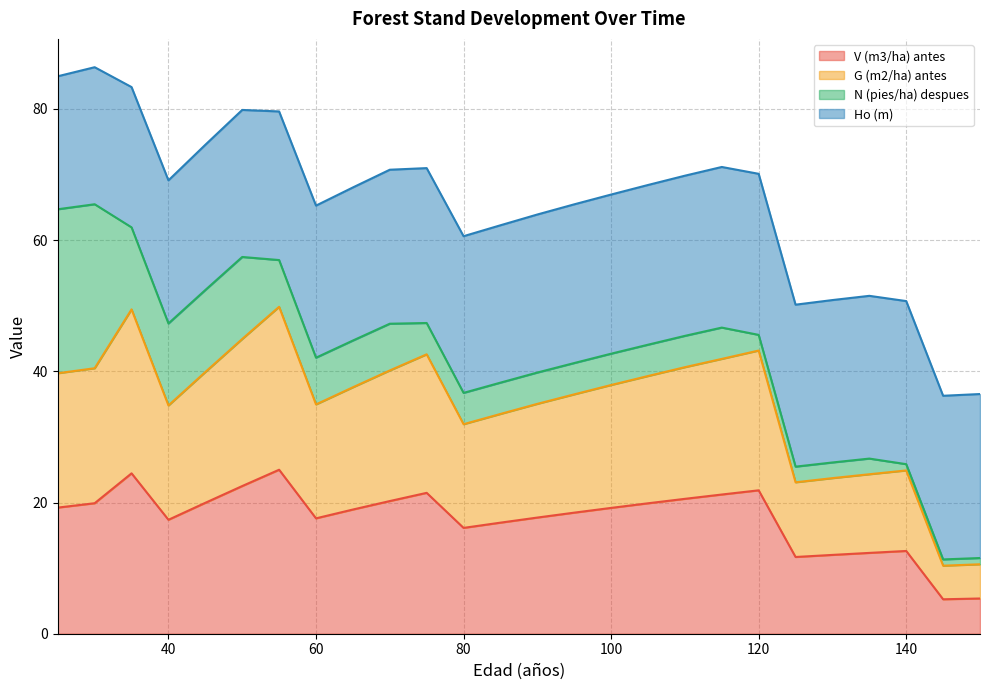

Which series changed the most between 80 and 110?

G (m2/ha) antes